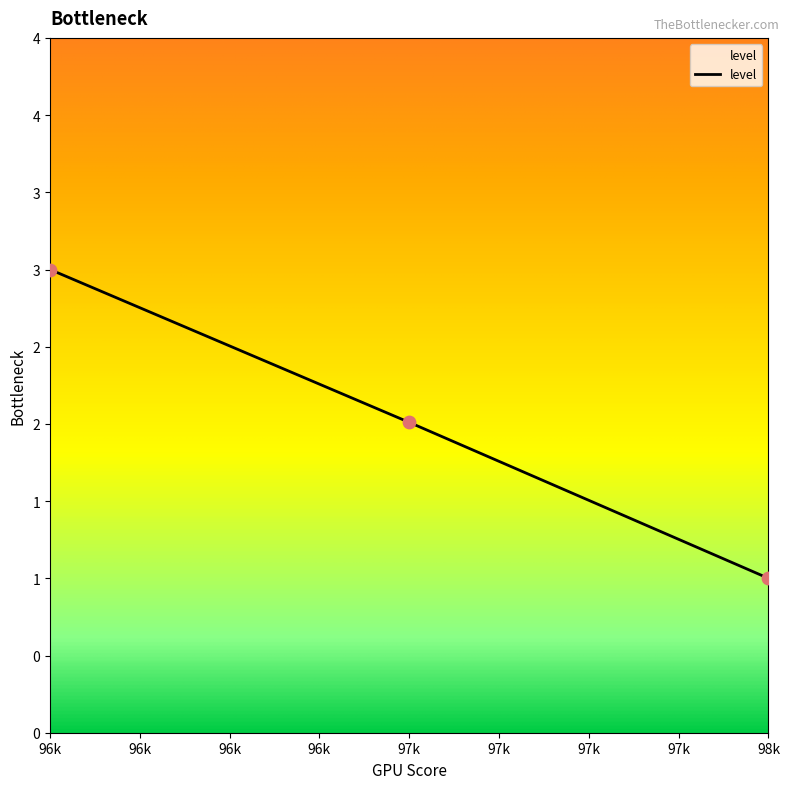

Approximately how many times larger is the value at 97k compared to 96k?

0.7